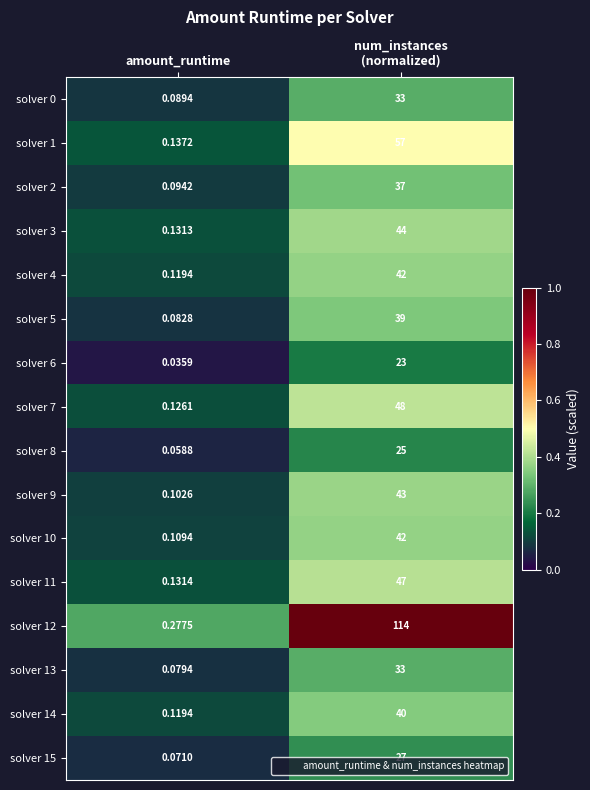

At which label does solver 8 reach its minimum?

amount_runtime